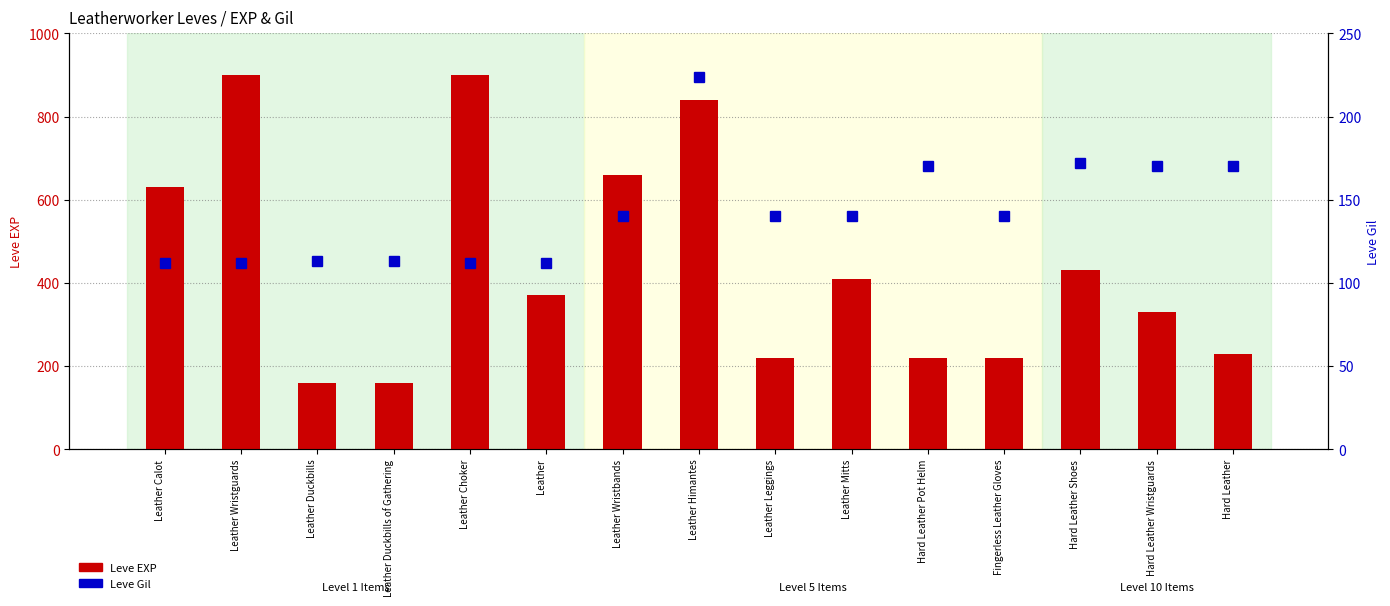

Reading right to left, list all the values displayed in this chart.

Leve EXP: Hard Leather=230	Hard Leather Wristguards=330	Hard Leather Shoes=430	Fingerless Leather Gloves=220	Hard Leather Pot Helm=220	Leather Mitts=410	Leather Leggings=220	Leather Himantes=840	Leather Wristbands=660	Leather=370	Leather Choker=900	Leather Duckbills of Gathering=160	Leather Duckbills=160	Leather Wristguards=900	Leather Calot=630
Leve Gil: Hard Leather=170	Hard Leather Wristguards=170	Hard Leather Shoes=172	Fingerless Leather Gloves=140	Hard Leather Pot Helm=170	Leather Mitts=140	Leather Leggings=140	Leather Himantes=224	Leather Wristbands=140	Leather=112	Leather Choker=112	Leather Duckbills of Gathering=113	Leather Duckbills=113	Leather Wristguards=112	Leather Calot=112